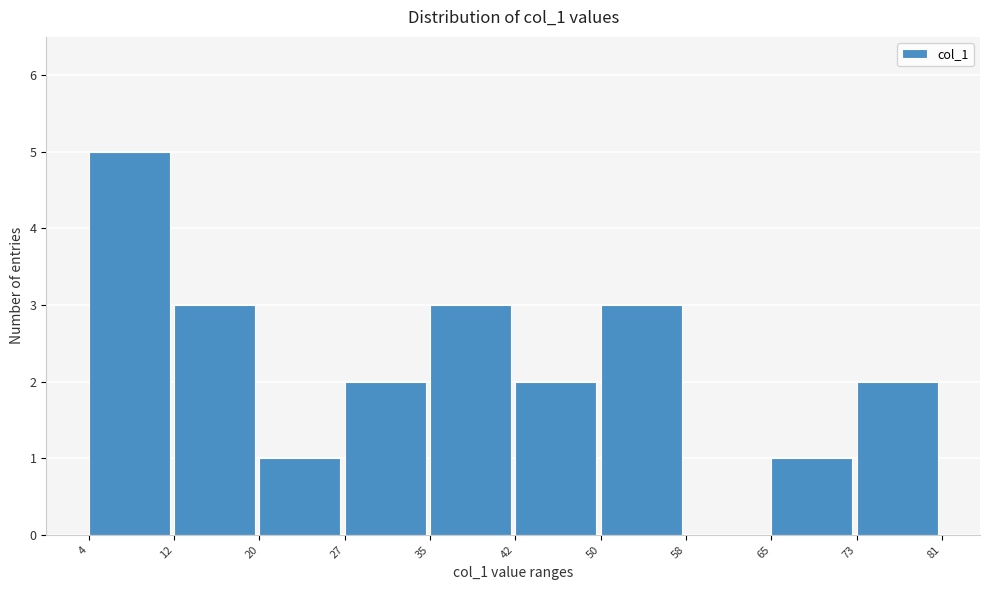

Reading left to right, transcribe this chart: for each bar, give the range it covers on the x-axis and its height. The values are not printed on the chart, so give them approximately, as read against the axis.

4 to 12: 5
12 to 20: 3
20 to 27: 1
27 to 35: 2
35 to 42: 3
42 to 50: 2
50 to 58: 3
58 to 65: 0
65 to 73: 1
73 to 81: 2